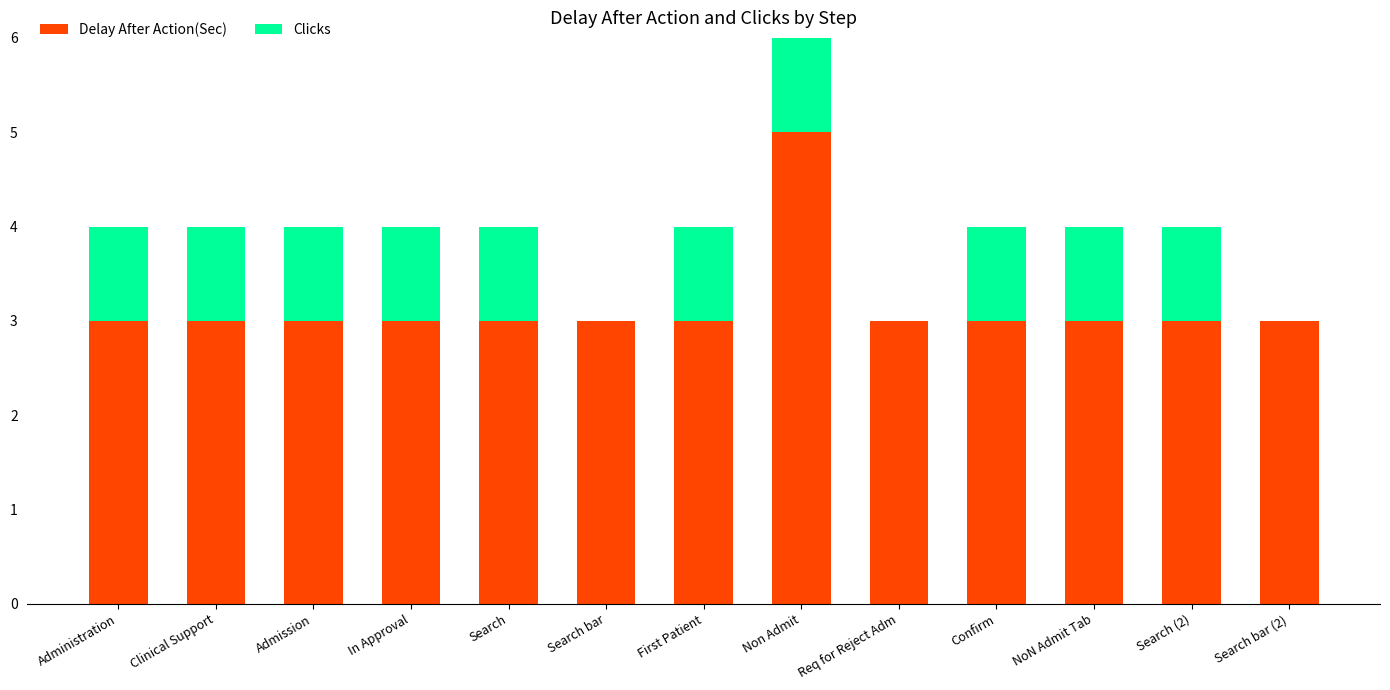

Reading left to right, transcribe the values for Delay After Action(Sec).

Administration=3	Clinical Support=3	Admission=3	In Approval=3	Search=3	Search bar=3	First Patient=3	Non Admit=5	Req for Reject Adm=3	Confirm=3	NoN Admit Tab=3	Search (2)=3	Search bar (2)=3